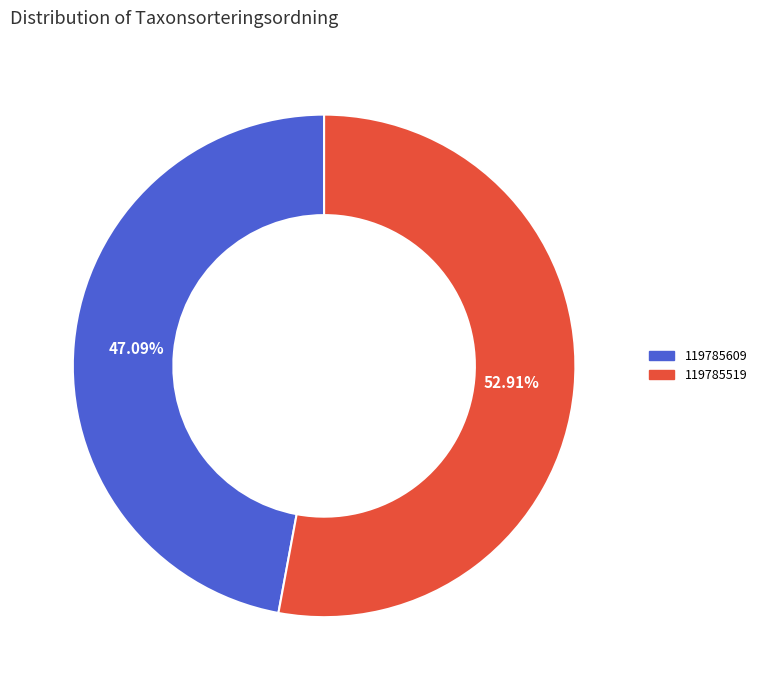

Which slice is the smallest?

119785609